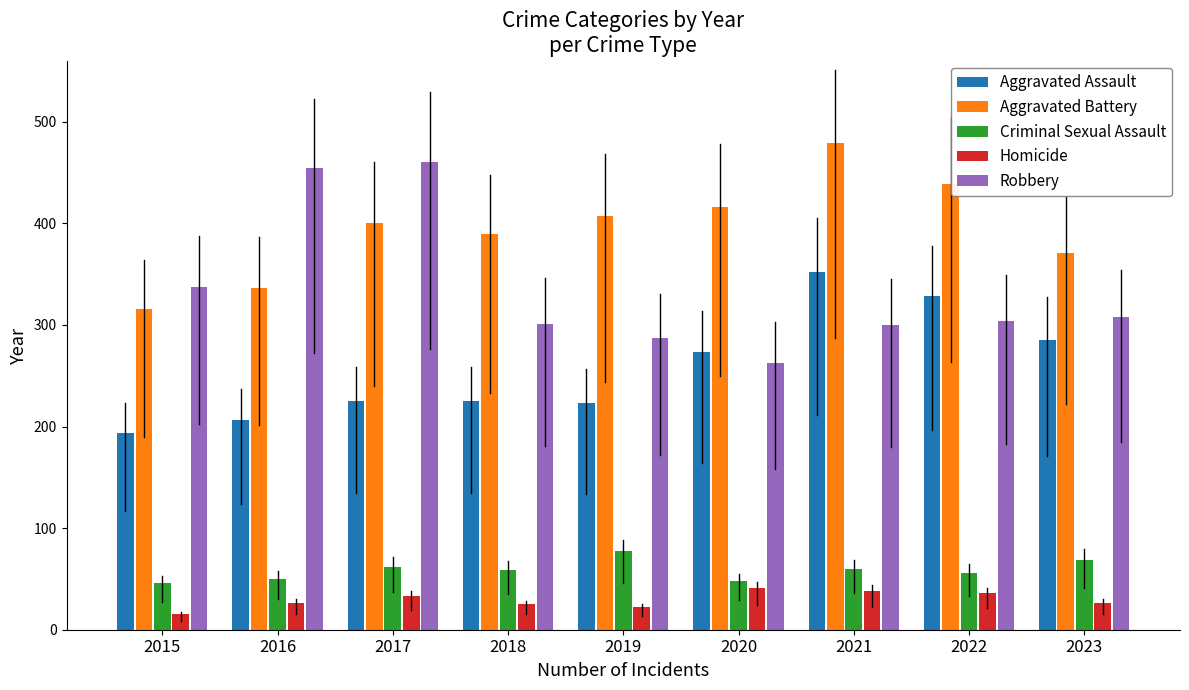

What is the difference between the second highest and minimum values in the Homicide series?

23